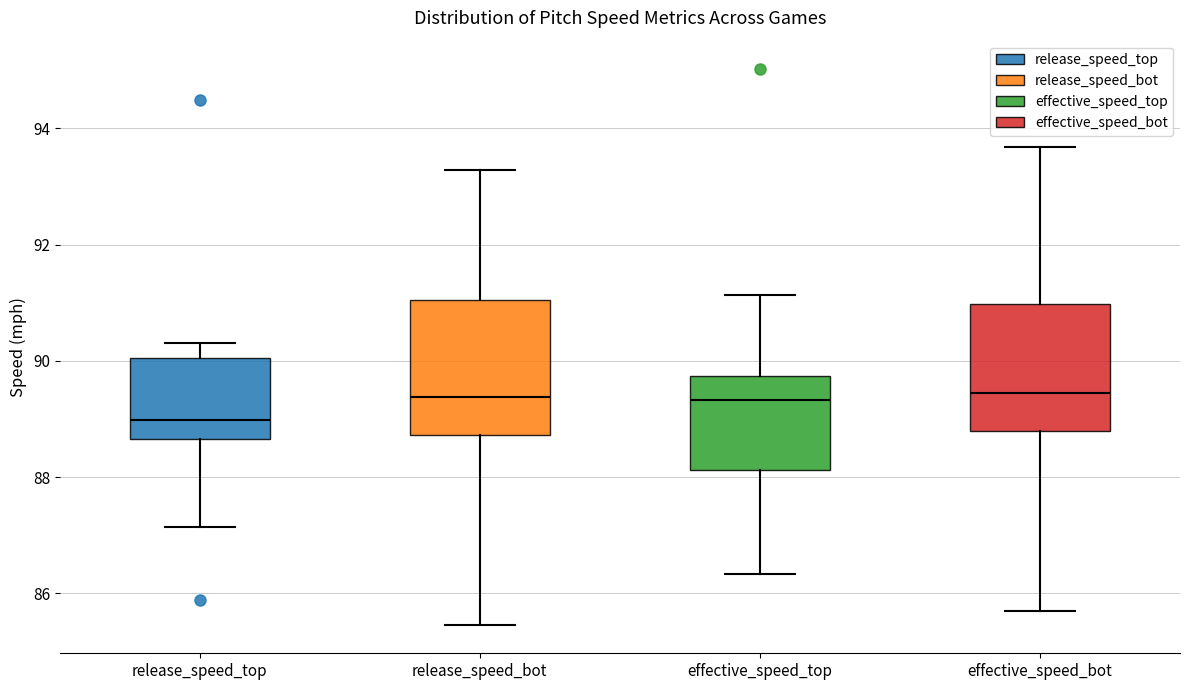

Where does the lower whisker of the box for release_speed_bot end on the y-axis? The values are not printed on the chart, so give them approximately, as read against the axis.

85.4